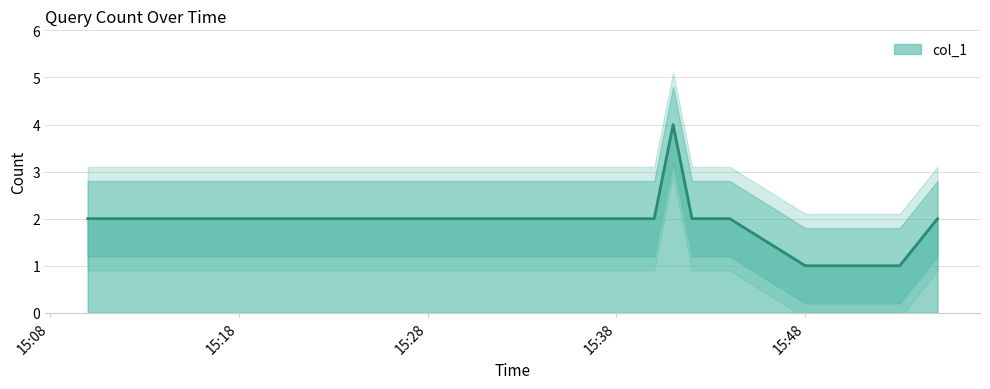

Where does the data first go above 2?

2019-07-17 15:41:00